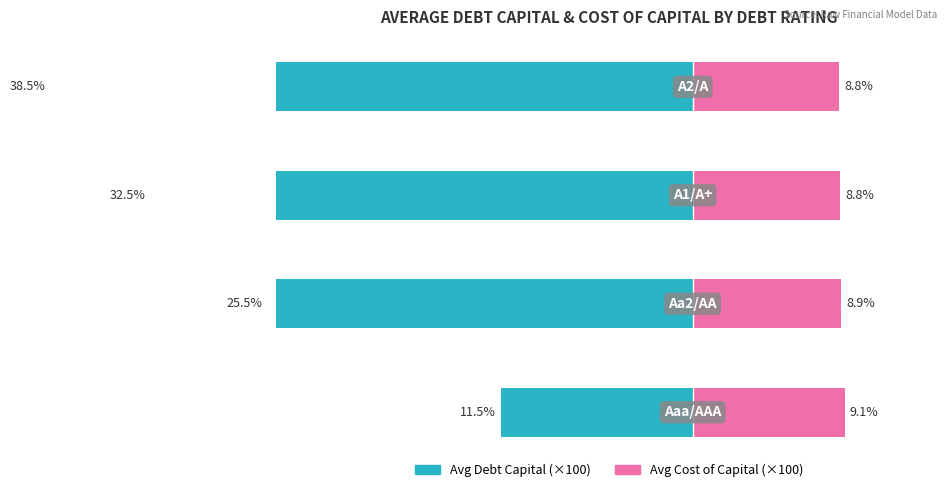

Reading left to right, transcribe all the data shown in this chart.

Avg Debt Capital (×100): −25=-11.5	−20=-25.5	−15=-32.5	−10=-38.5
Avg Cost of Capital (×100): −25=9.1	−20=8.9	−15=8.8	−10=8.8